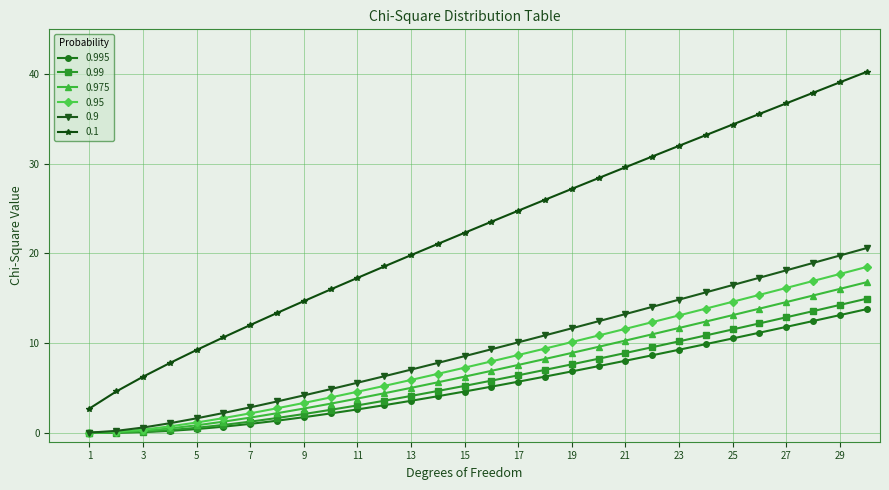

What is the maximum value shown in the chart?

40.3